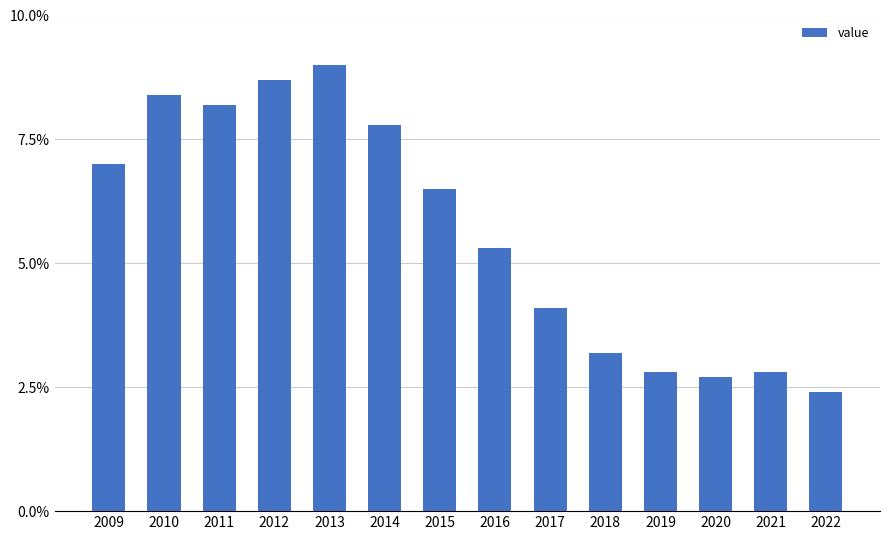

What is the difference between the maximum and minimum values?

6.6